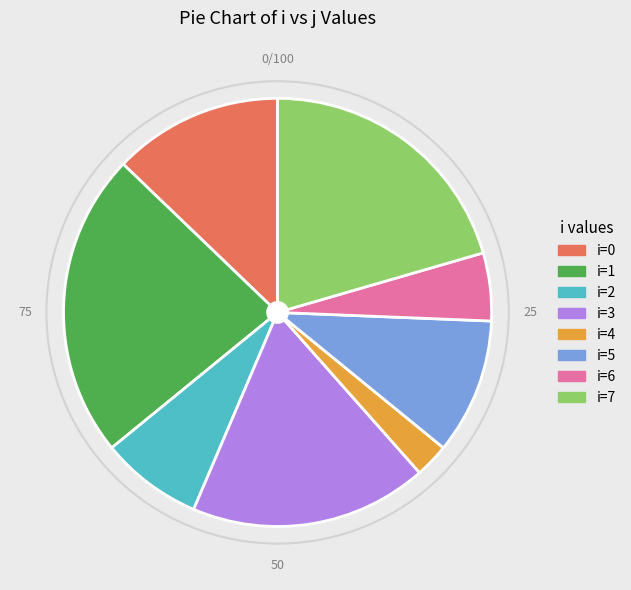

Count the number of slices in the pie.

8